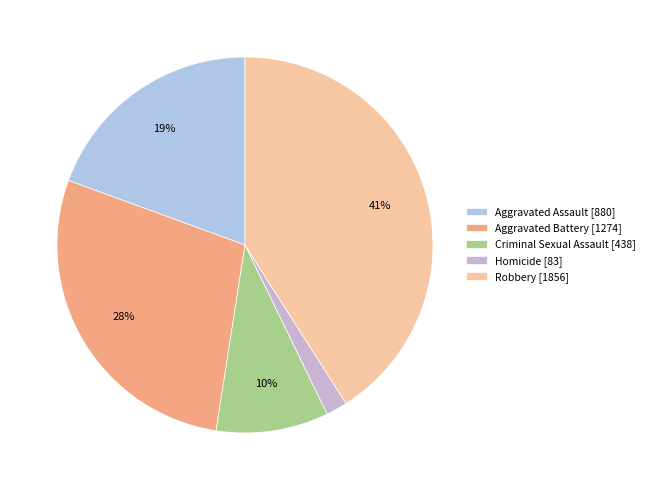

To the nearest percent, what is the average slice percentage?

20%